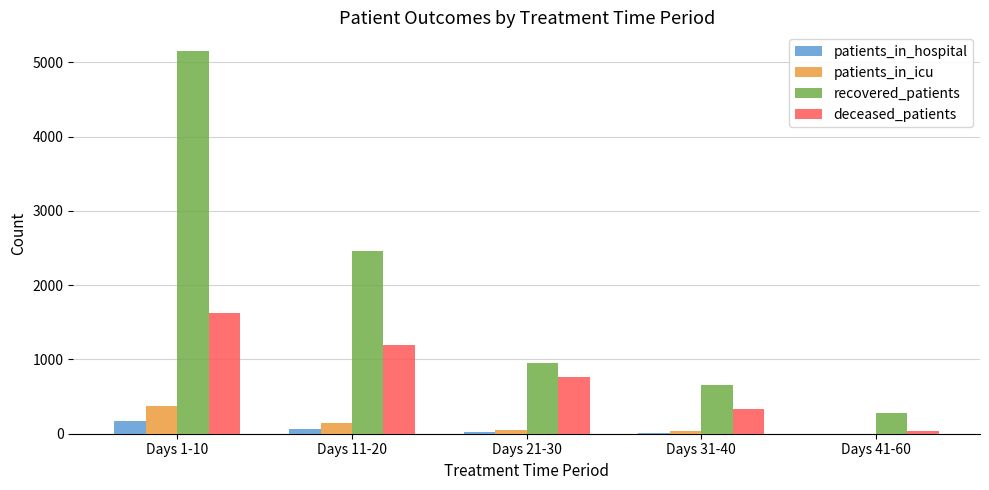

How many positive values does the patients_in_icu series have?

4